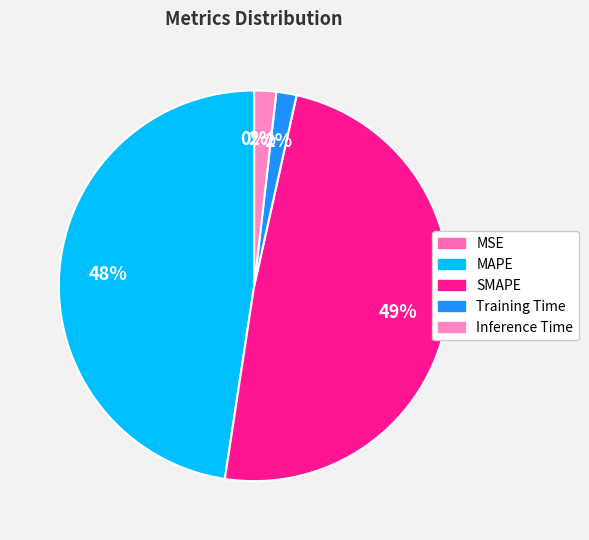

Which category has the biggest portion of the pie?

SMAPE